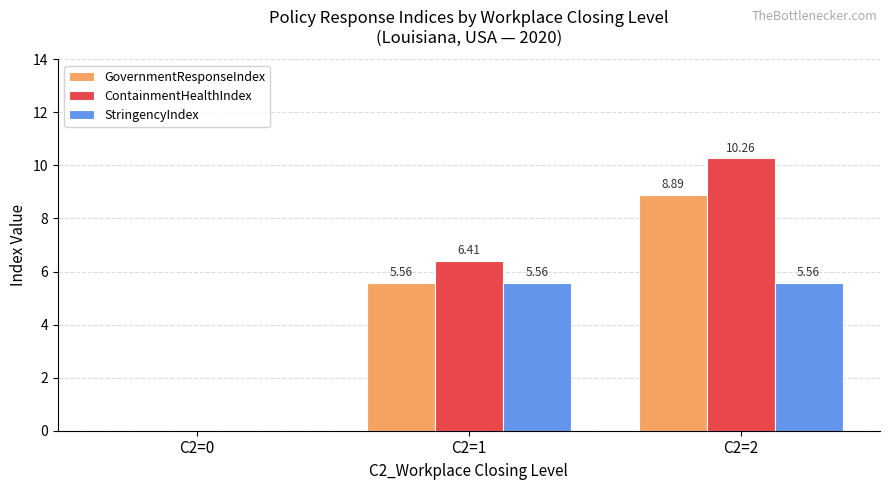

Which series has the largest total across all categories?

ContainmentHealthIndex